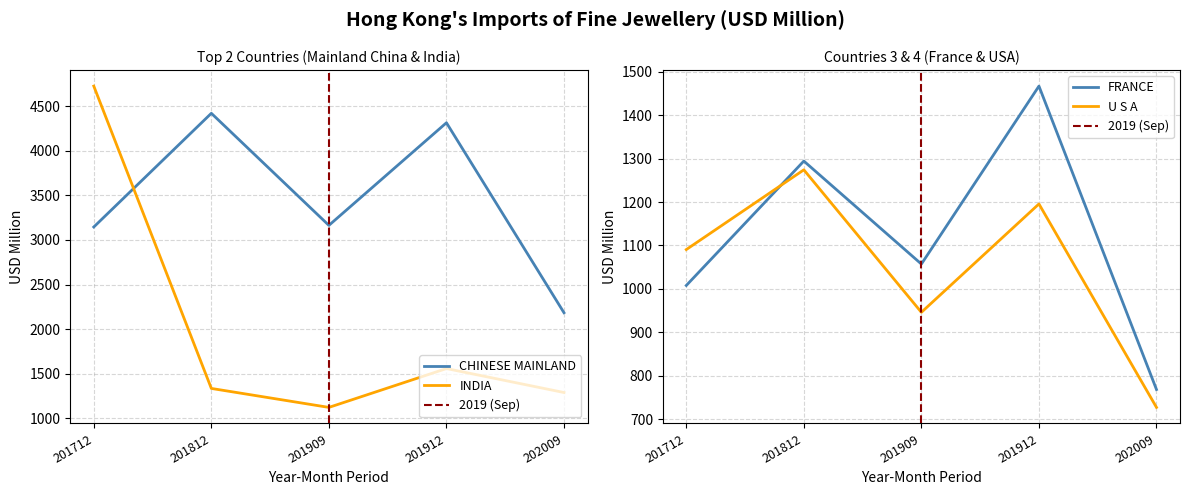

Is it true that CHINESE MAINLAND equals 3145.8 at 201712?

True